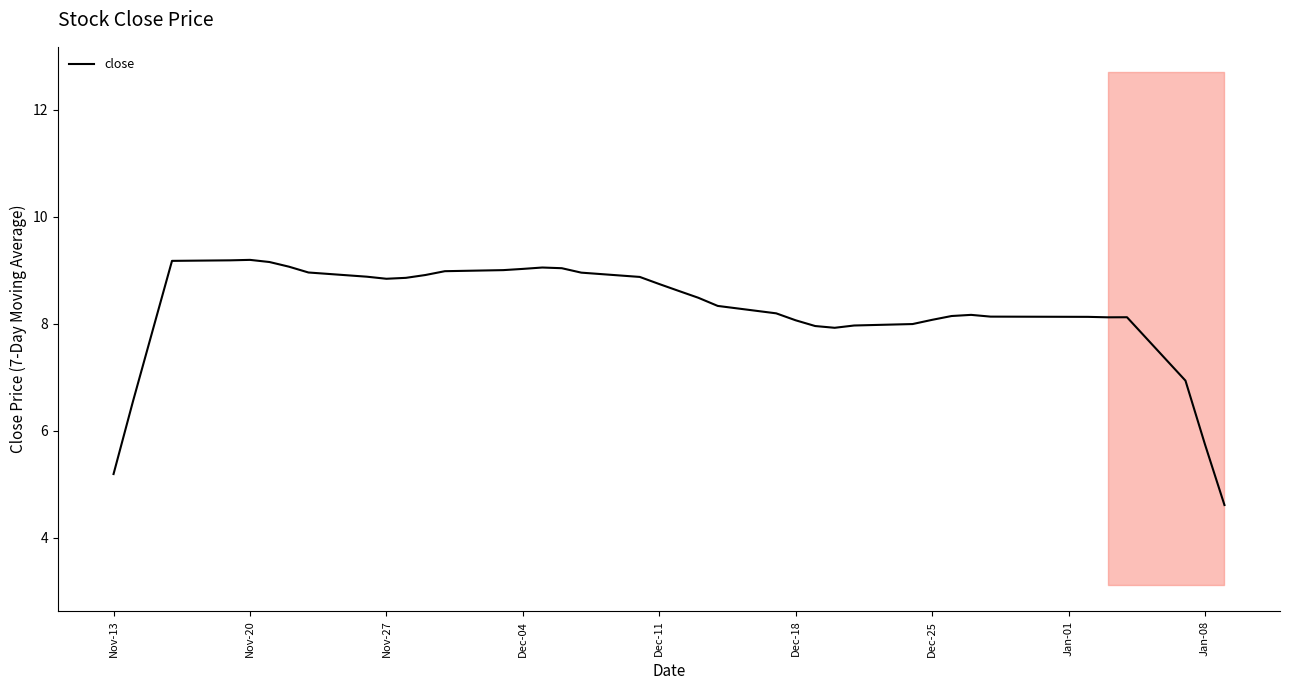

What is the sum of all values?

329.2